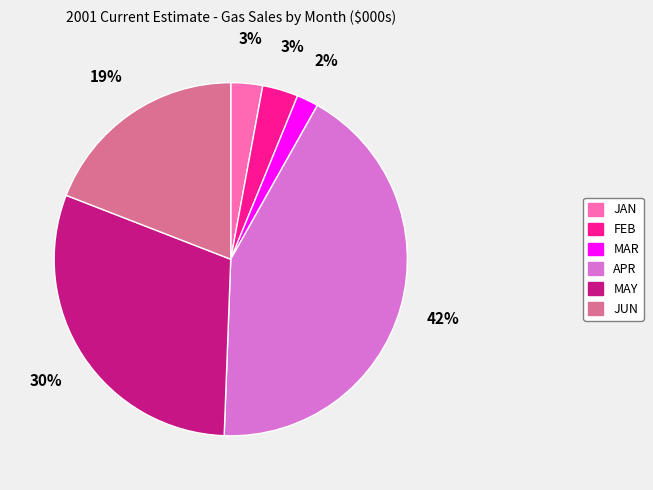

What is the smallest slice in the pie chart?

MAR